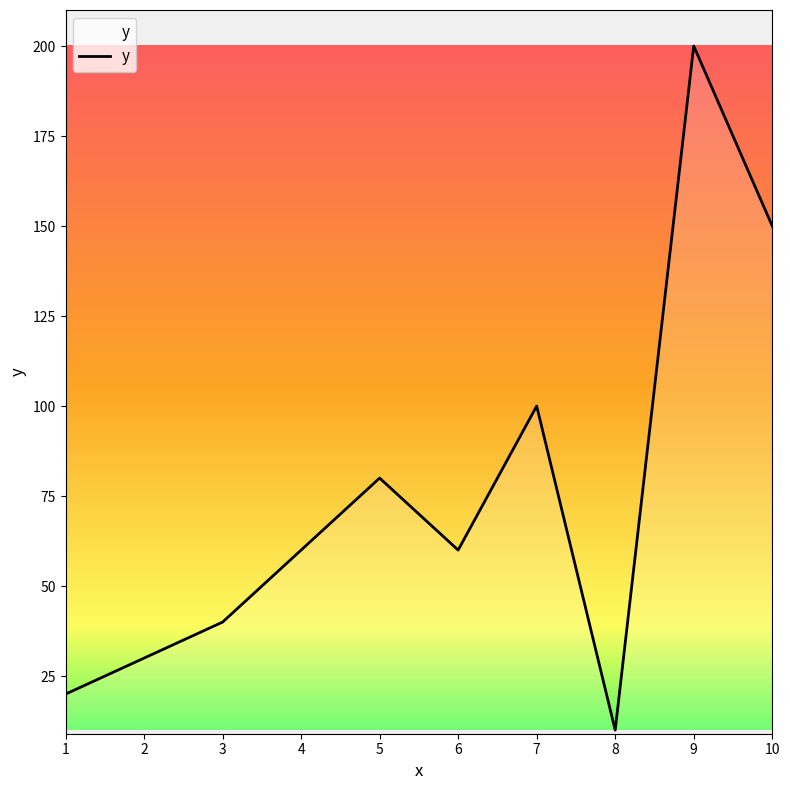

Which label corresponds to the largest value in the chart?

9